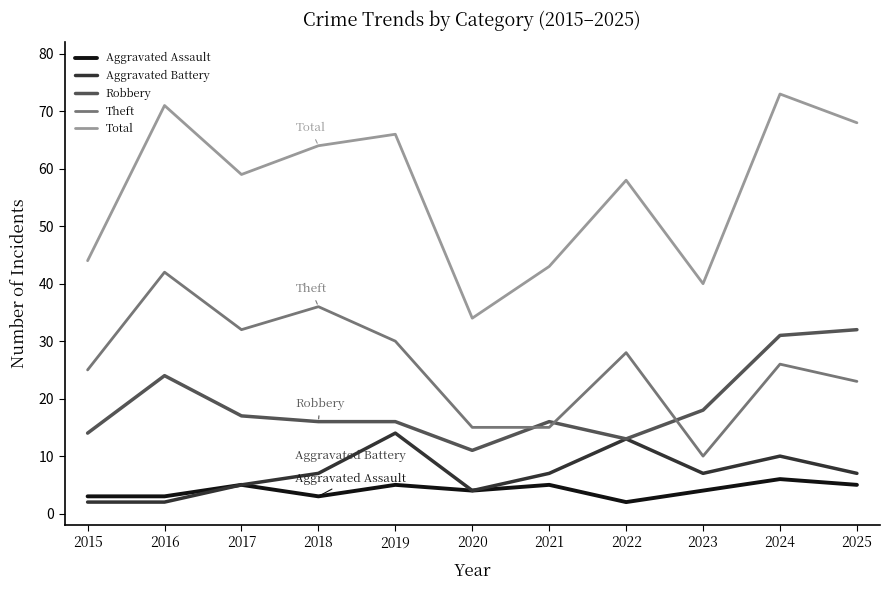

At which label does Robbery first exceed 16?

2016